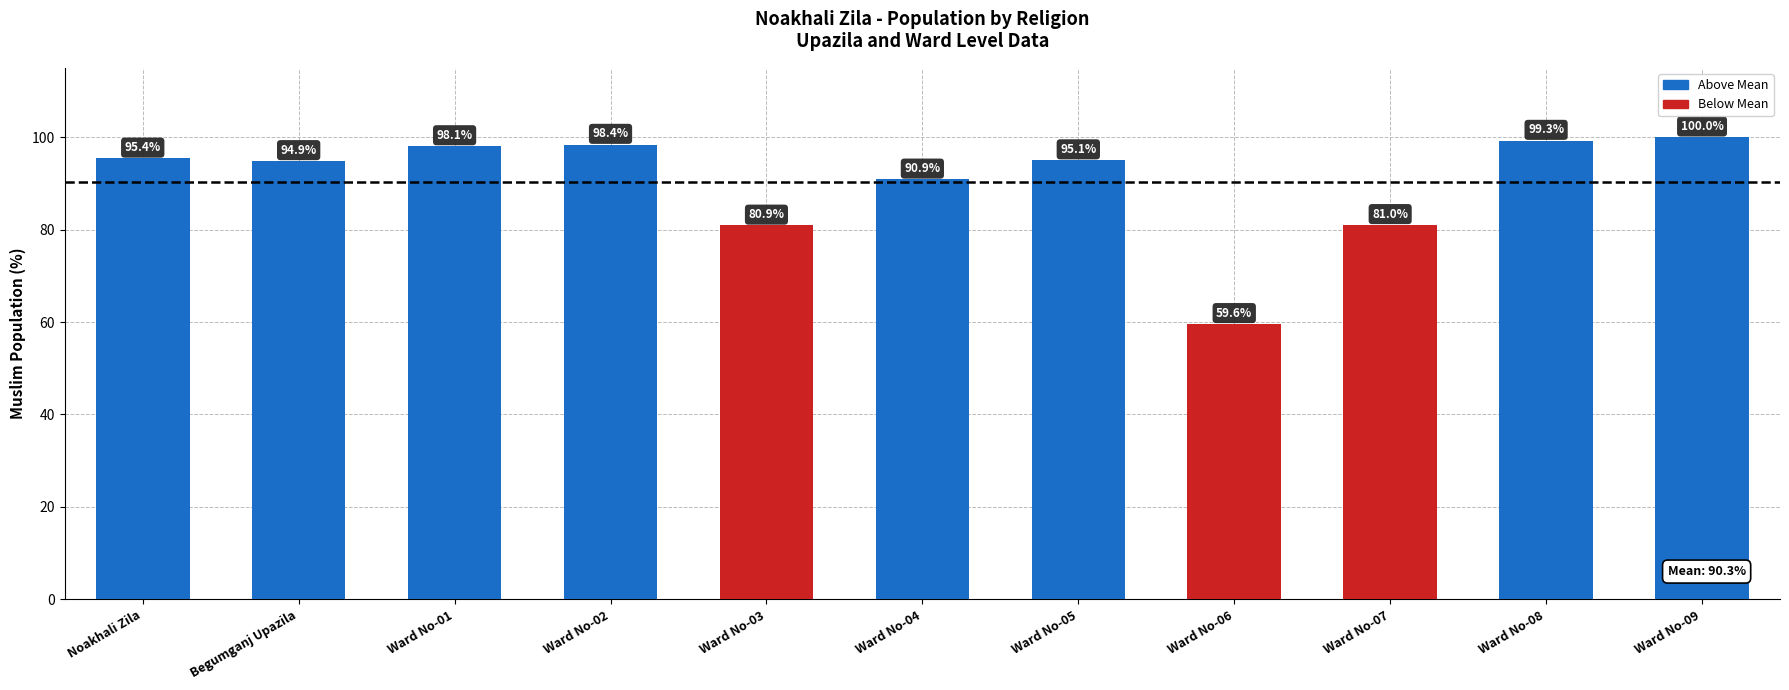

Reading left to right, what are all the values shown in this chart?

Noakhali Zila=95.4	Begumganj Upazila=94.9	Ward No-01=98.1	Ward No-02=98.4	Ward No-03=80.9	Ward No-04=90.9	Ward No-05=95.1	Ward No-06=59.6	Ward No-07=81.0	Ward No-08=99.3	Ward No-09=100.0